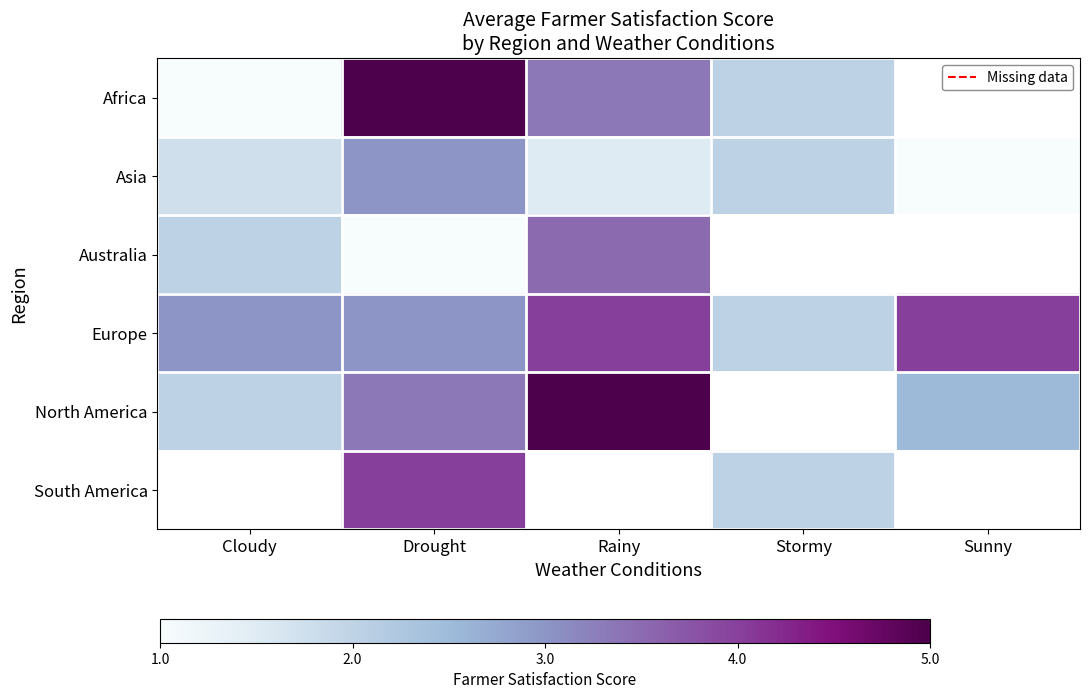

What is the highest value of the Europe series?

4.0